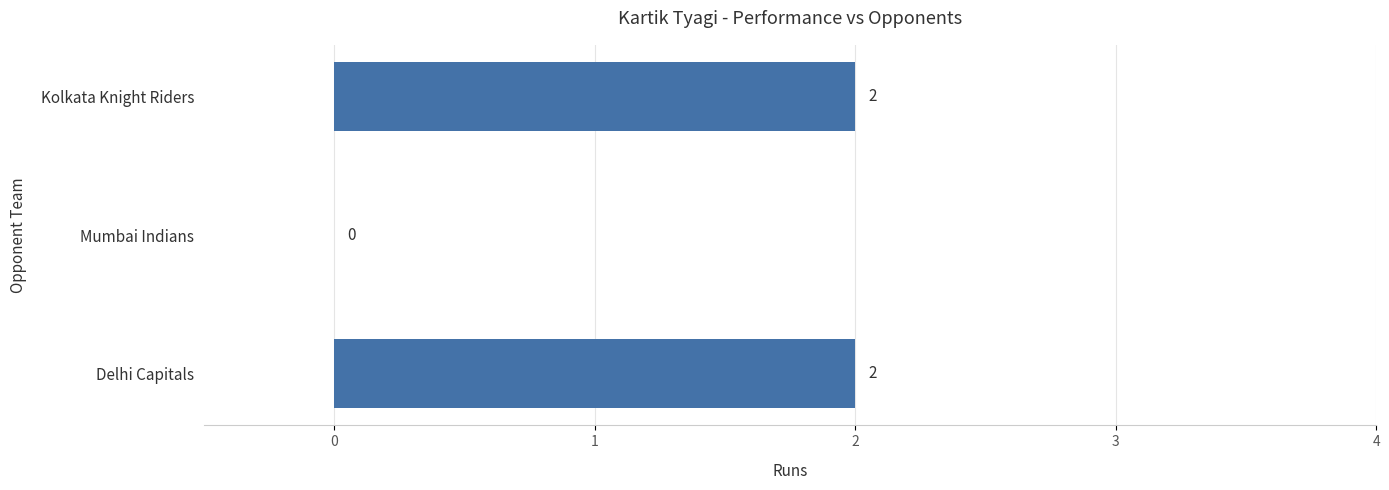

Reading bottom to top, list all the values displayed in this chart.

Delhi Capitals=2	Mumbai Indians=0	Kolkata Knight Riders=2